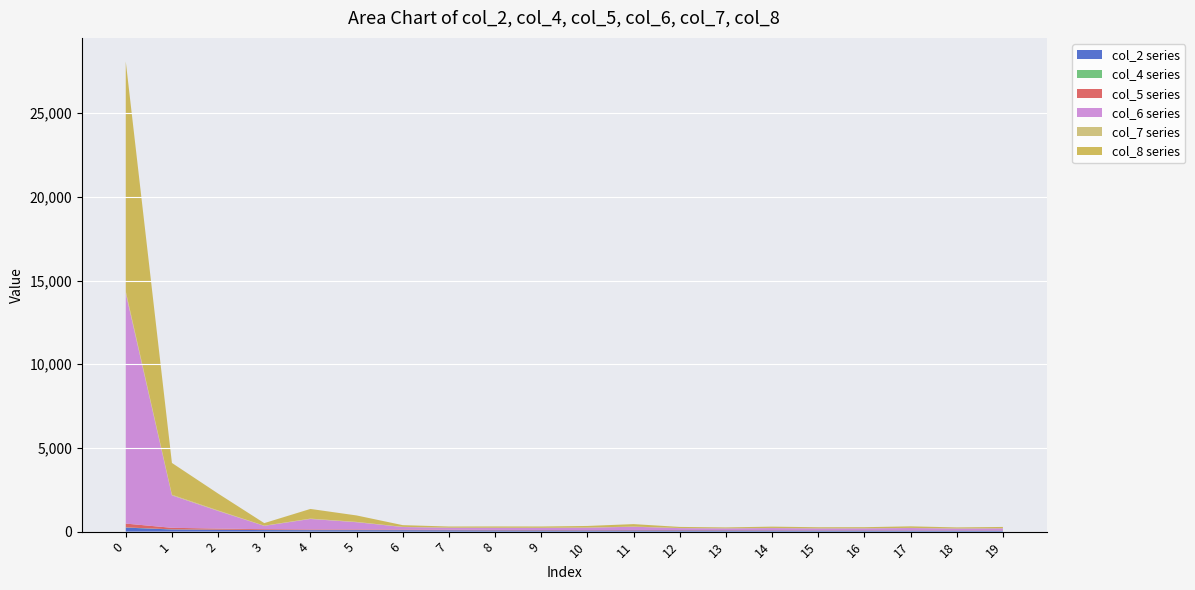

Reading left to right, what are all the values shown in this chart?

col_2: 0=241.3	1=127.7	2=109.1	3=92.8	4=86.7	5=86.5	6=84.5	7=79.8	8=73.9	9=71.7	10=68.4	11=71.4	12=70.2	13=68.5	14=65.8	15=63.0	16=64.2	17=60.7	18=60.0	19=58.2
col_4: 0=12.7	1=7.7	2=6.5	3=5.4	4=5.0	5=5.0	6=4.7	7=4.6	8=4.0	9=3.9	10=3.6	11=3.8	12=3.8	13=3.6	14=3.4	15=3.1	16=3.3	17=2.9	18=3.0	19=2.8
col_5: 0=226.0	1=92.8	2=66.4	3=47.0	4=39.7	5=39.0	6=36.6	7=31.6	8=25.7	9=23.4	10=20.3	11=23.5	12=22.3	13=20.8	14=18.2	15=15.8	16=17.2	17=14.1	18=13.9	19=12.5
col_6: 0=13763.4	1=1938.1	2=1053.7	3=200.7	4=625.3	5=433.3	6=150.5	7=115.8	8=123.8	9=124.5	10=143.3	11=193.8	12=113.4	13=101.0	14=125.5	15=110.6	16=110.8	17=138.1	18=107.8	19=122.6
col_7: 0=116.1	1=39.5	2=30.2	3=9.3	4=21.4	5=17.7	6=8.8	7=6.2	8=6.9	9=7.4	10=8.1	11=10.4	12=6.5	13=5.7	14=7.4	15=6.4	16=6.7	17=8.0	18=6.4	19=7.2
col_8: 0=13735.2	1=1897.9	2=1008.9	3=154.2	4=578.0	5=385.5	6=102.4	7=67.6	8=75.5	9=76.3	10=95.3	11=145.8	12=65.5	13=53.3	14=78.2	15=63.5	16=64.0	17=91.8	18=61.9	19=77.2